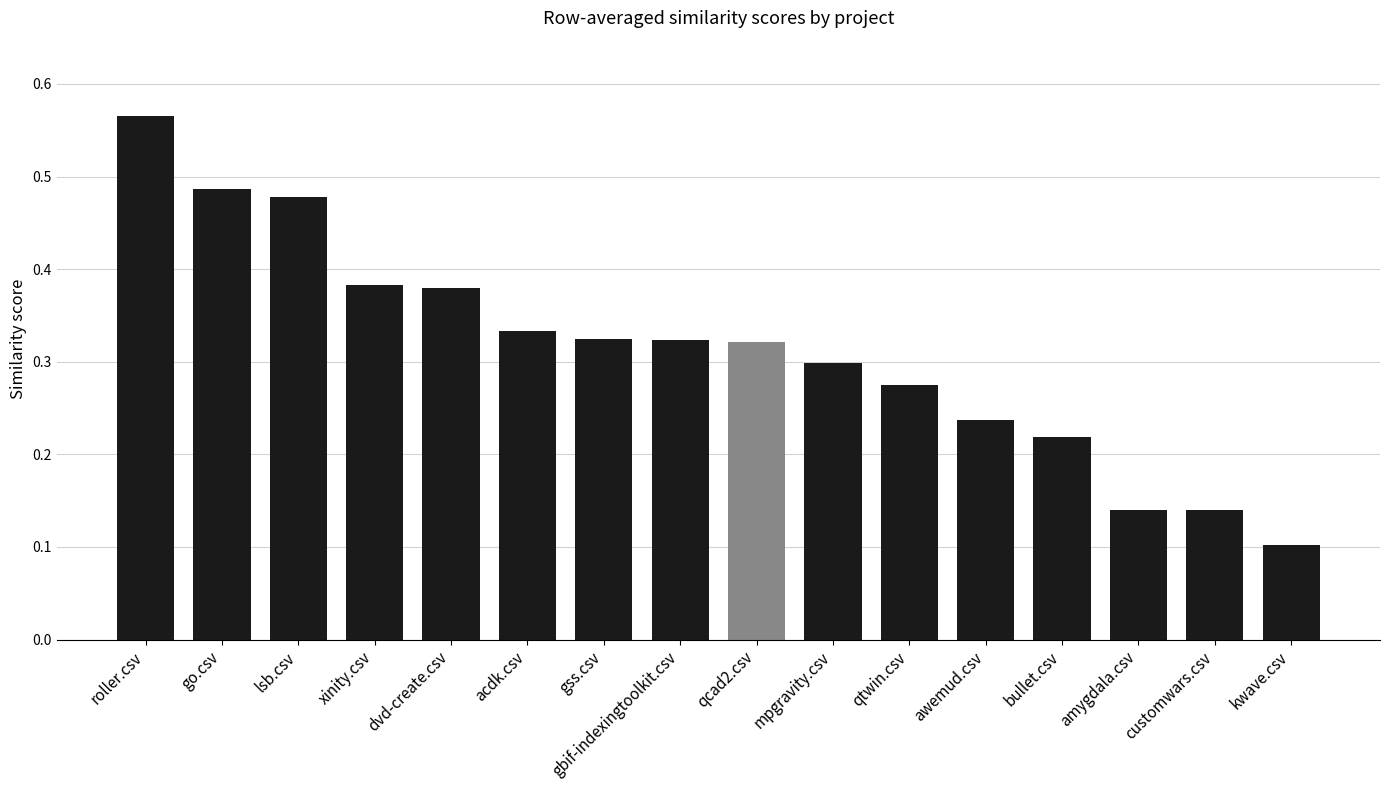

What position from the right is dvd-create.csv?

12